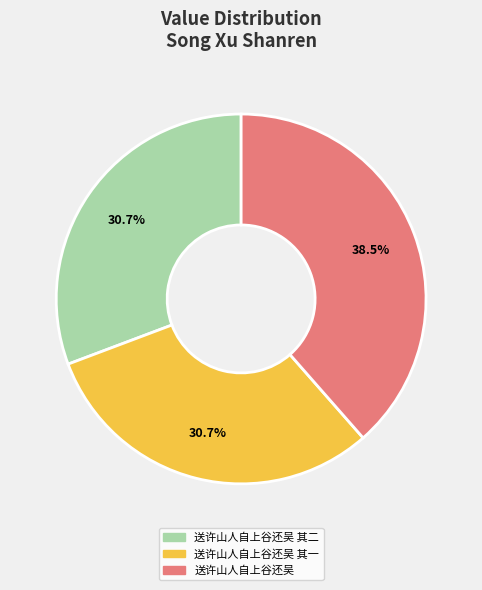

Does any single category account for the majority?

No